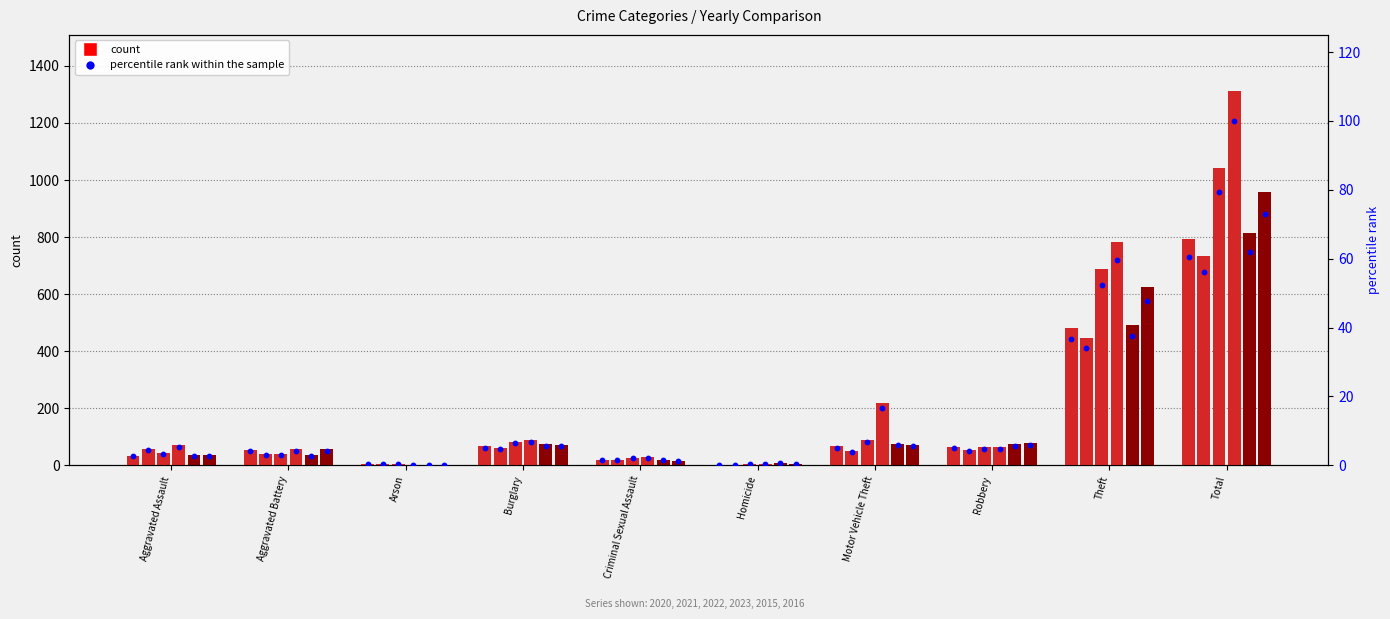

What is the change in value from Aggravated Assault to Criminal Sexual Assault?

-1.1